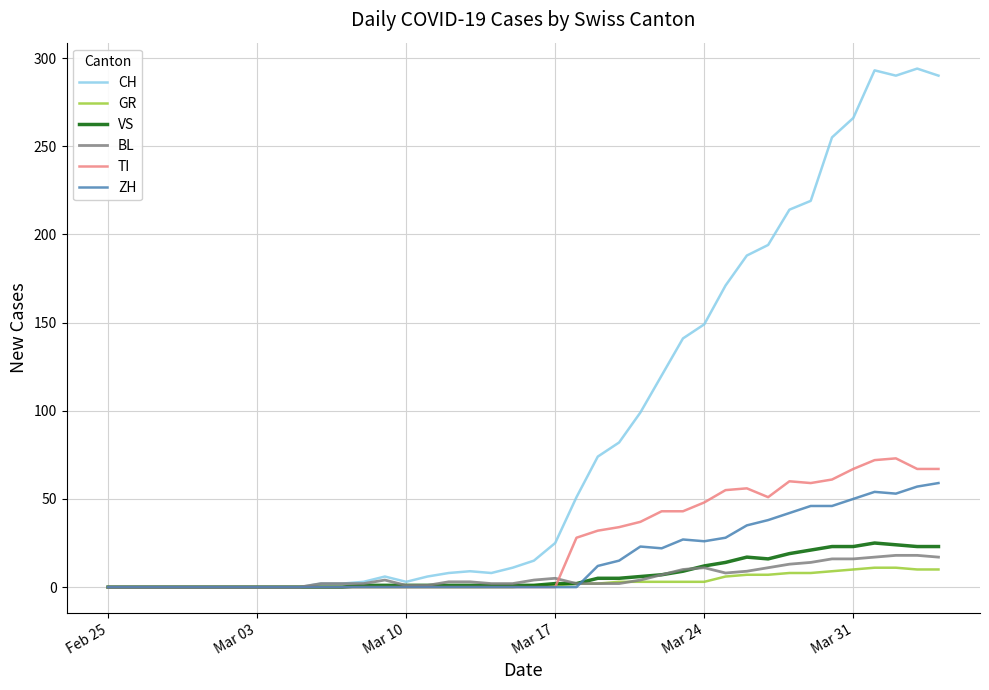

Which series has the widest spread of values?

CH